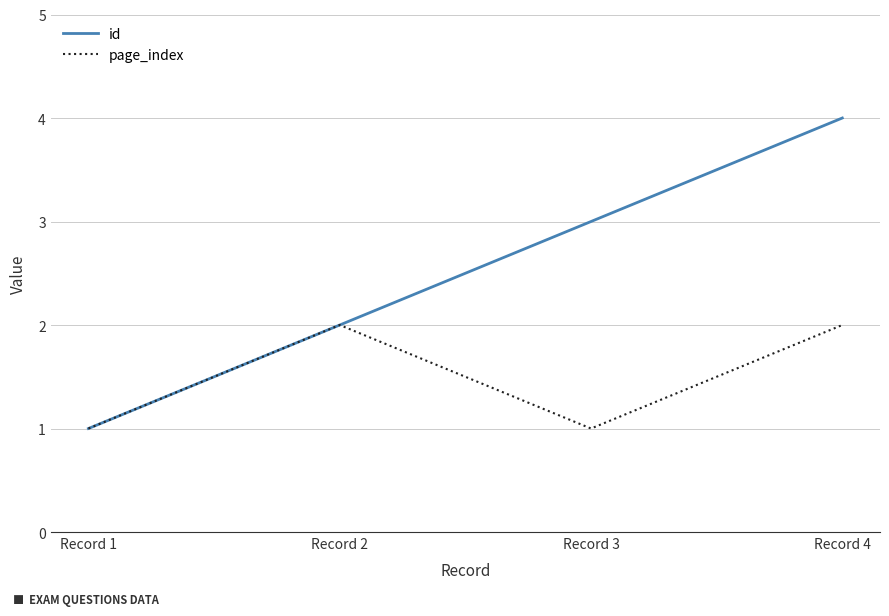

What is the maximum value shown in the chart?

4